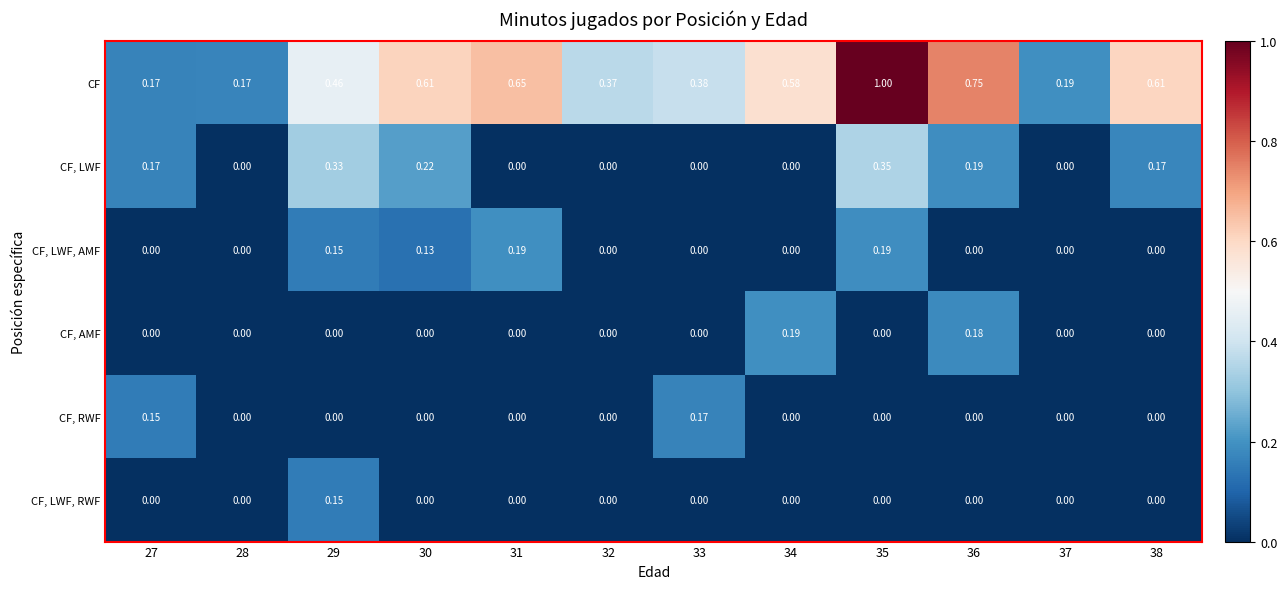

Which series has the largest total across all categories?

CF